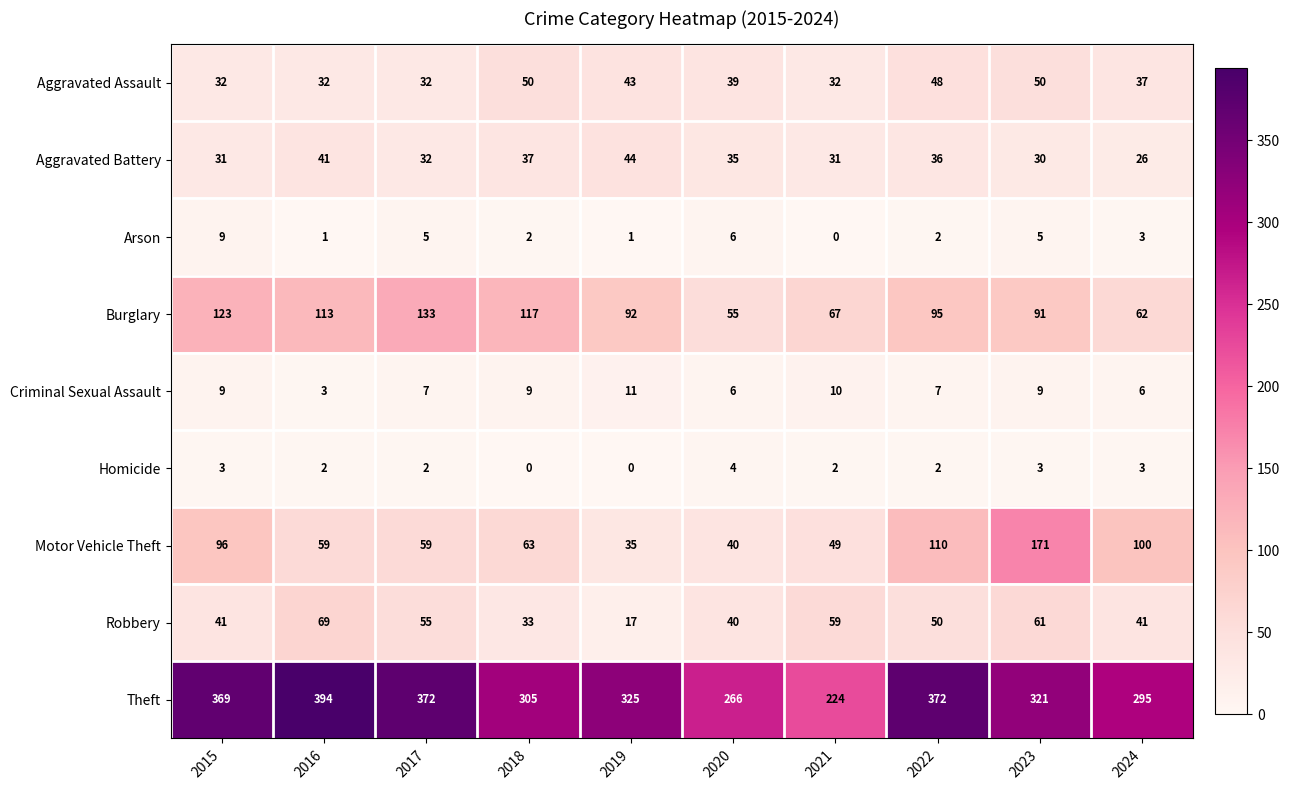

How many distinct data groups are displayed?

9